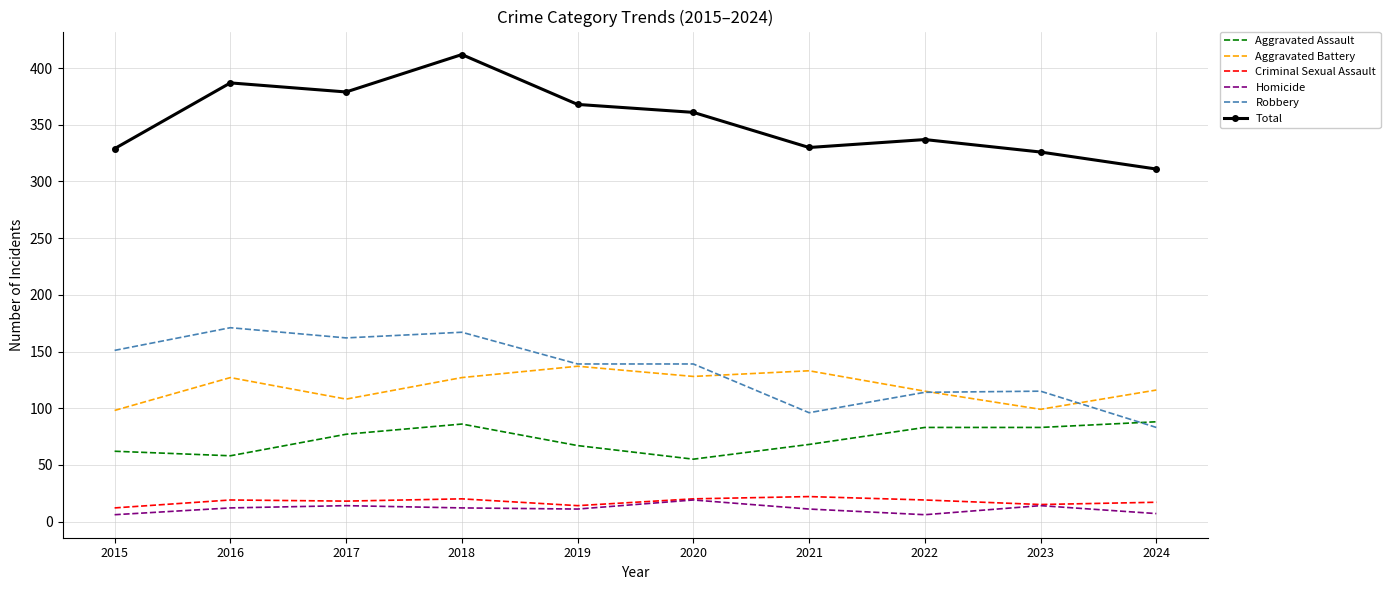

What is the maximum value for Criminal Sexual Assault?

22